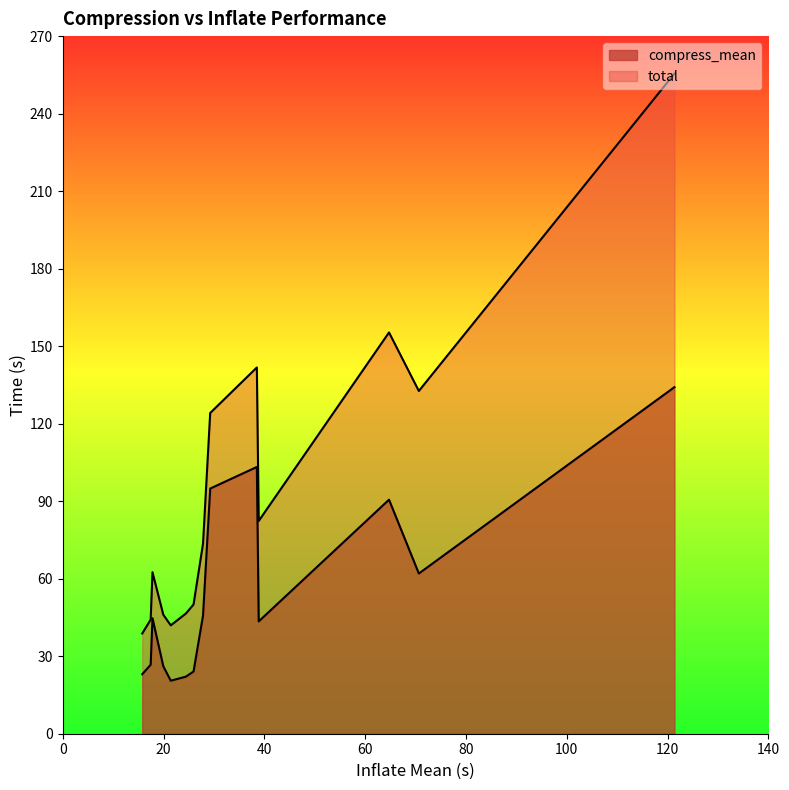

True or false: compress_mean has more than 2 points higher than both neighbors.

True